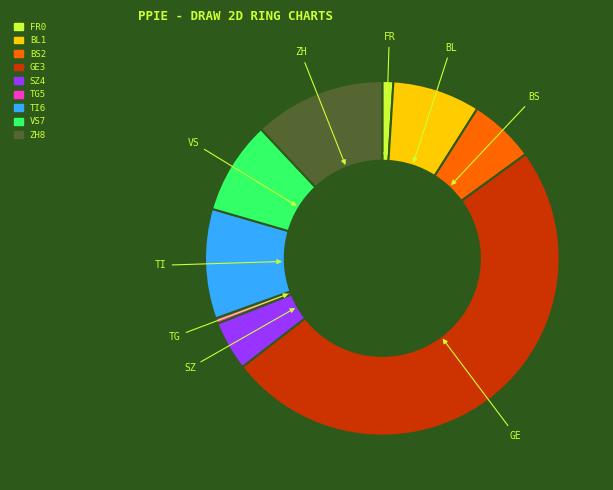

Is FR the majority of the pie?

No